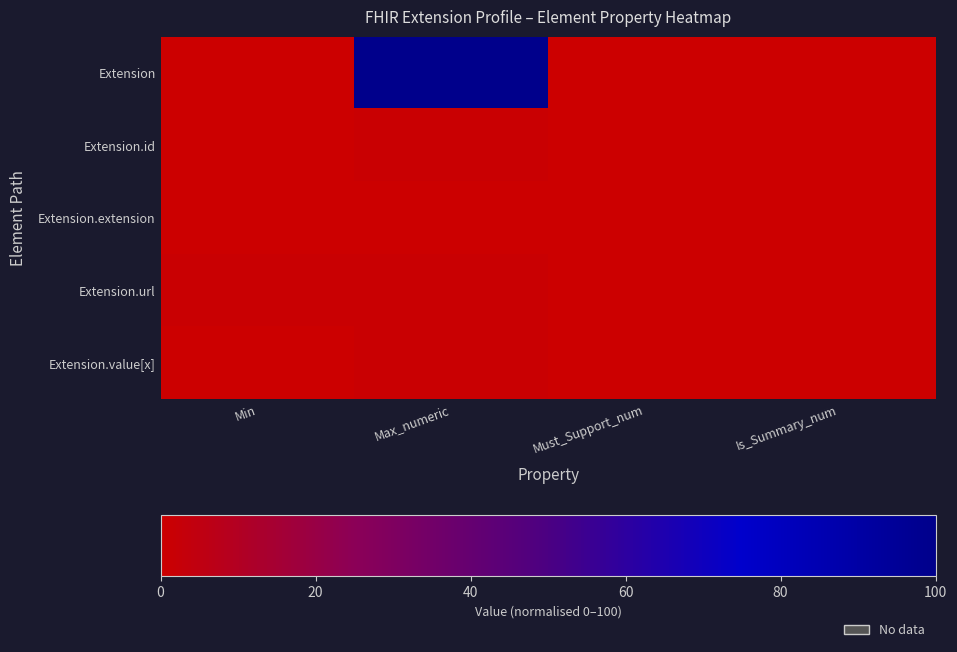

Count the number of categories in the chart.

4